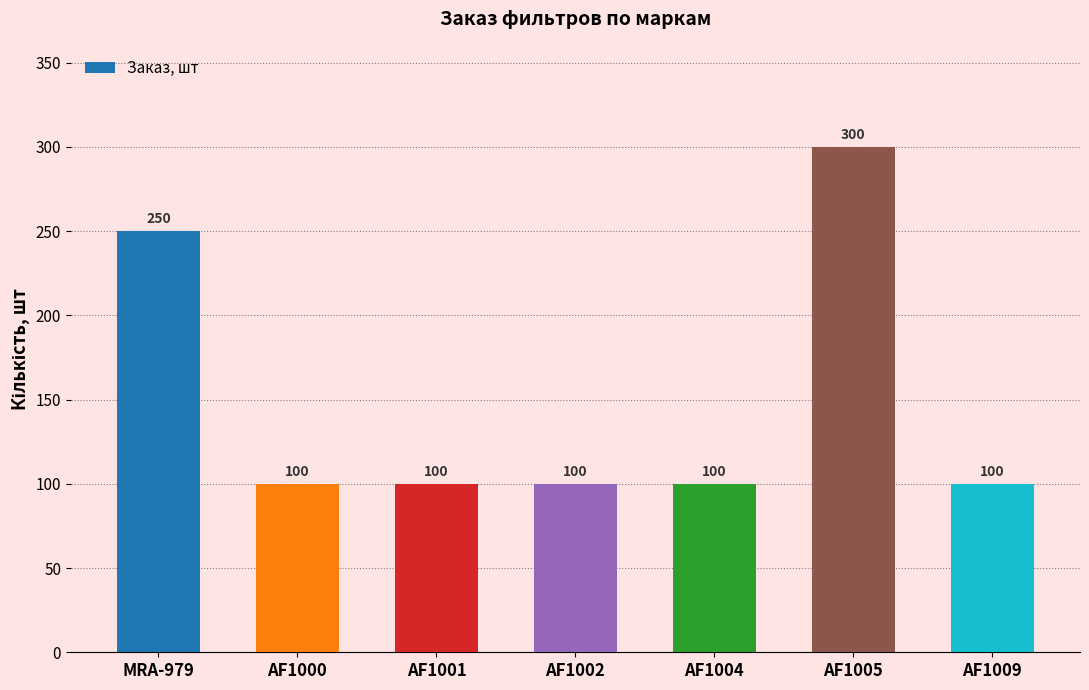

What is the greatest value displayed?

300